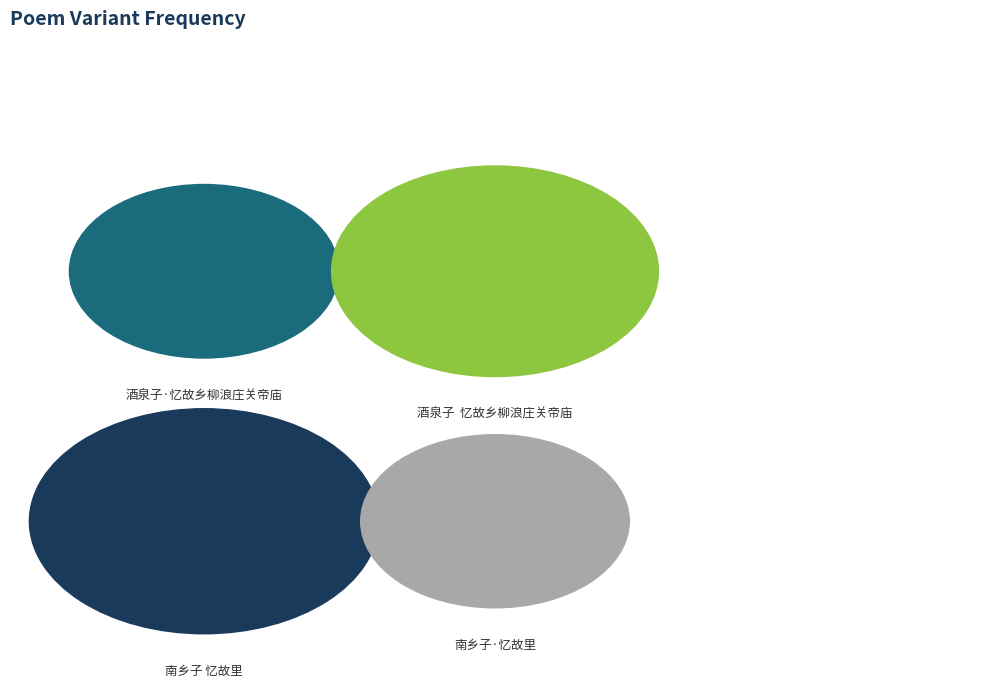

Combined, what portion of the pie is 南乡子·忆故里 and 酒泉子·忆故乡柳浪庄关帝庙?

36.6%